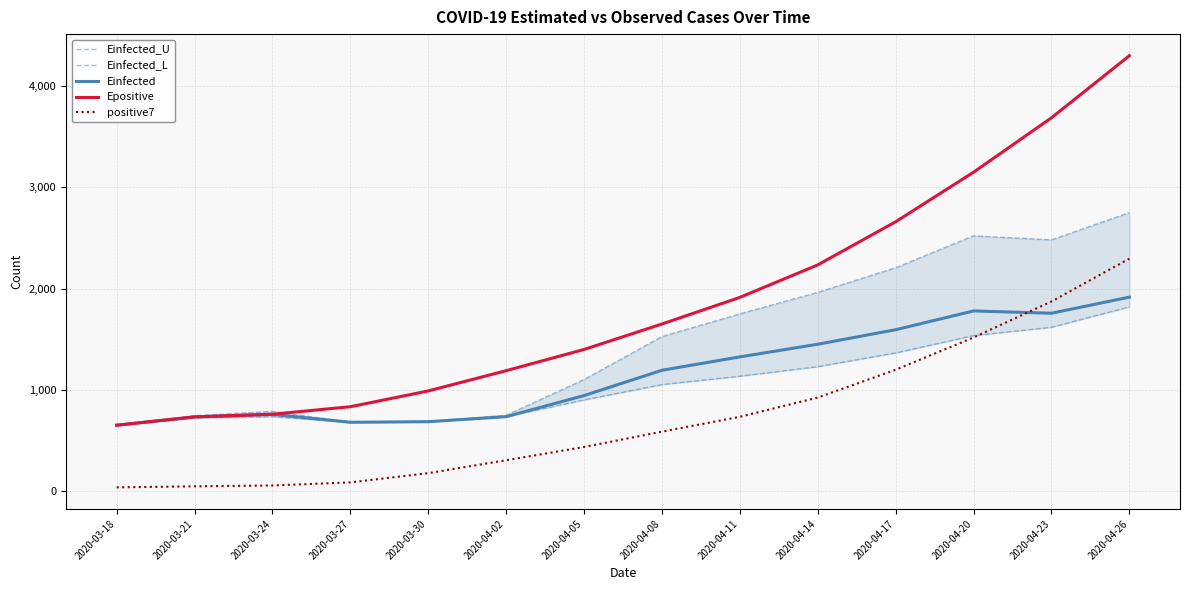

Reading left to right, what are all the values shown in this chart?

Einfected_U: 2020-03-18=649.4	2020-03-21=743.0	2020-03-24=786.4	2020-03-27=678.6	2020-03-30=684.3	2020-04-02=747.7	2020-04-05=1101.0	2020-04-08=1525.7	2020-04-11=1750.1	2020-04-14=1962.7	2020-04-17=2206.6	2020-04-20=2521.6	2020-04-23=2481.7	2020-04-26=2751.1
Einfected_L: 2020-03-18=649.4	2020-03-21=721.6	2020-03-24=733.9	2020-03-27=678.6	2020-03-30=684.3	2020-04-02=734.0	2020-04-05=899.4	2020-04-08=1051.1	2020-04-11=1134.0	2020-04-14=1228.1	2020-04-17=1364.2	2020-04-20=1535.5	2020-04-23=1617.7	2020-04-26=1819.3
Einfected: 2020-03-18=649.4	2020-03-21=730.6	2020-03-24=756.0	2020-03-27=678.6	2020-03-30=684.3	2020-04-02=734.0	2020-04-05=942.3	2020-04-08=1192.7	2020-04-11=1324.8	2020-04-14=1450.0	2020-04-17=1593.3	2020-04-20=1779.1	2020-04-23=1756.4	2020-04-26=1915.4
Epositive: 2020-03-18=649.4	2020-03-21=732.1	2020-03-24=758.2	2020-03-27=832.1	2020-03-30=988.3	2020-04-02=1188.6	2020-04-05=1398.1	2020-04-08=1649.9	2020-04-11=1913.0	2020-04-14=2234.2	2020-04-17=2660.7	2020-04-20=3150.4	2020-04-23=3688.4	2020-04-26=4302.4
positive7: 2020-03-18=35.0	2020-03-21=45.2	2020-03-24=53.6	2020-03-27=84.1	2020-03-30=175.4	2020-04-02=303.1	2020-04-05=434.1	2020-04-08=585.7	2020-04-11=732.6	2020-04-14=922.7	2020-04-17=1197.4	2020-04-20=1516.9	2020-04-23=1872.6	2020-04-26=2295.9